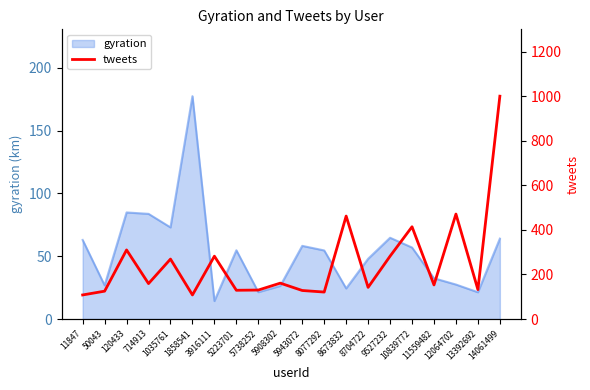

Reading left to right, transcribe all the data shown in this chart.

11847=108	50043=125	120433=310	714913=159	1035761=269	1858541=108	3916111=282	5223701=129	5738252=130	5908302=161	5943072=128	8077292=121	8673832=462	8704722=142	9527232=282	10839772=414	11559482=153	12064702=471	13392692=132	14061499=1000